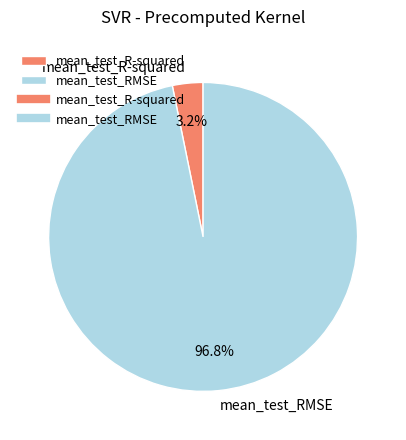

The mean_test_R-squared slice represents 13% of the pie. True or false?

False